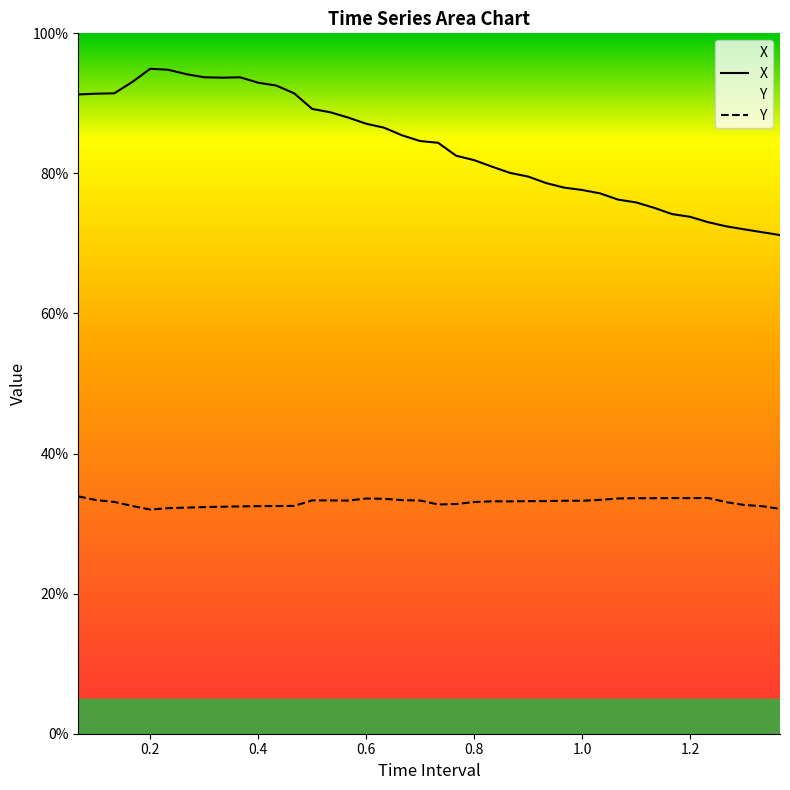

True or false: Y and X intersect in this chart.

False